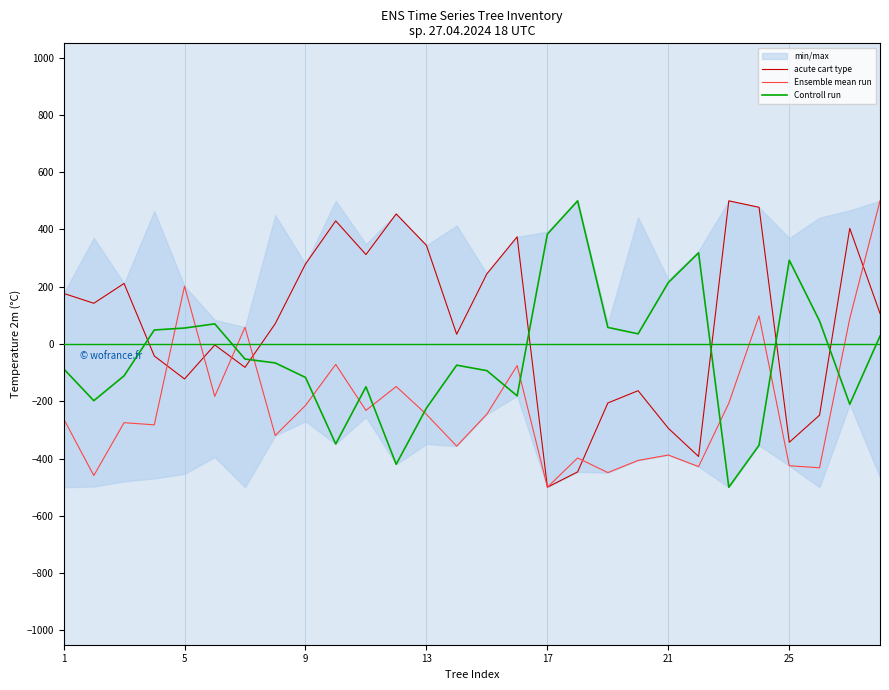

What is the minimum value for Controll run?

-500.0